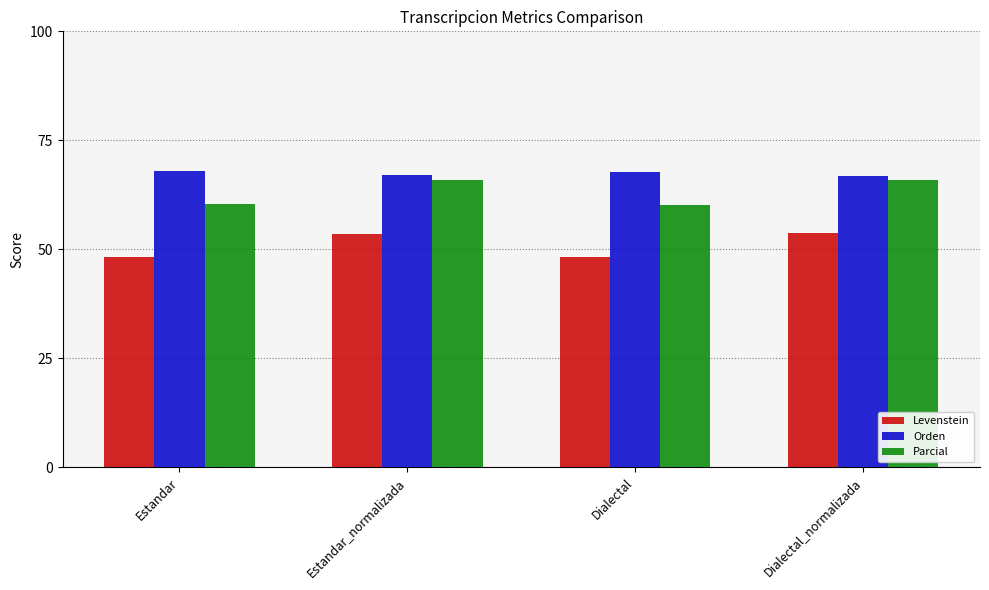

Which series has the largest total across all categories?

Orden